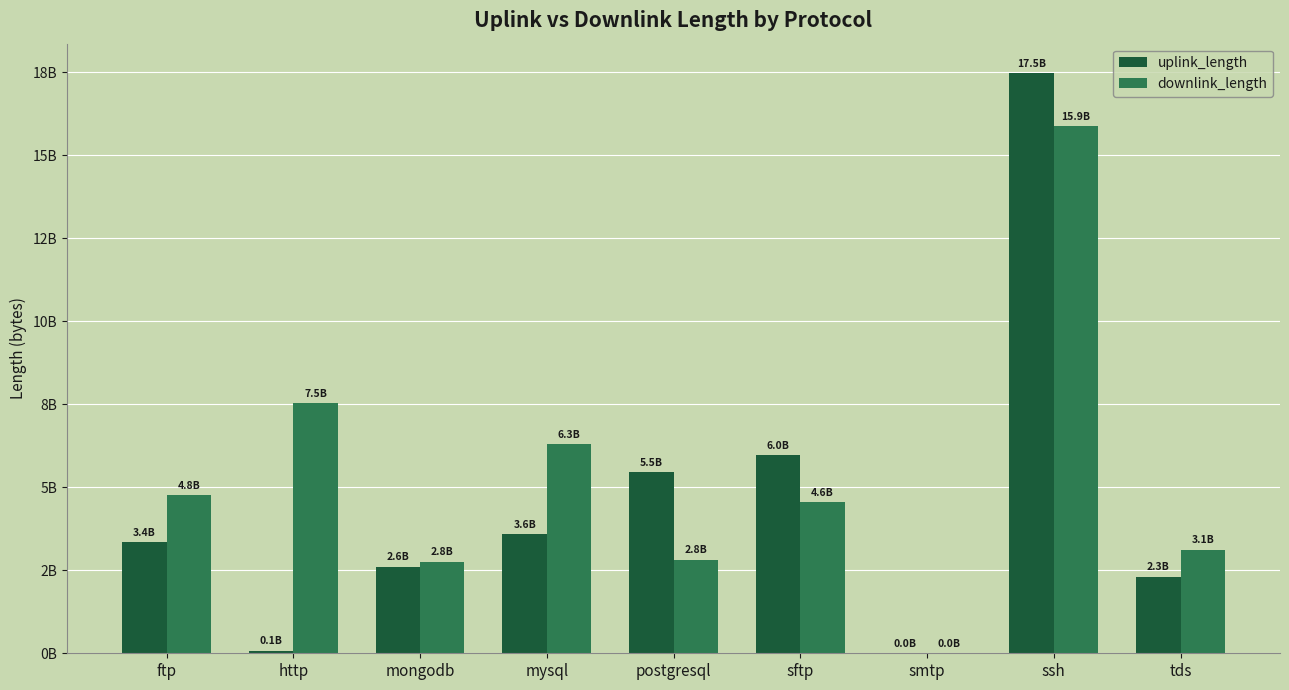

What are all the series names shown in the legend?

uplink_length, downlink_length